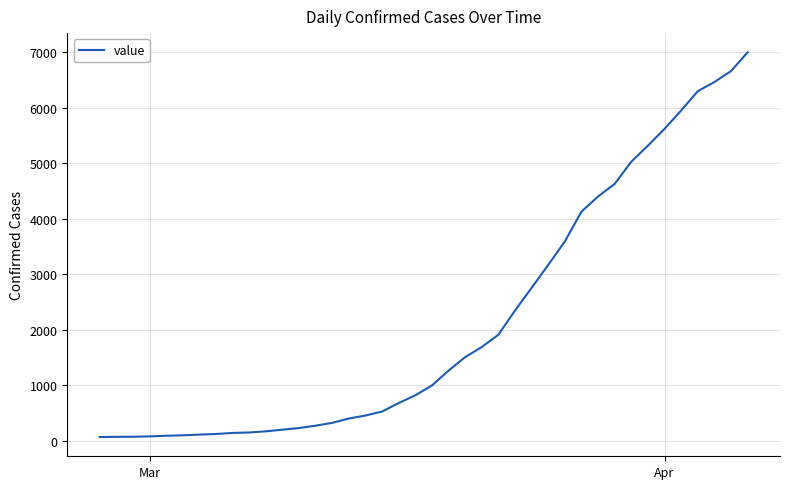

What is the difference between the maximum and minimum values?

6931